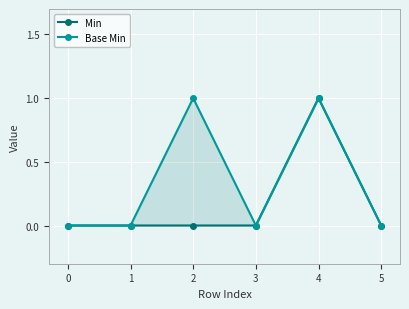

True or false: Min has more than 2 points higher than both neighbors.

False